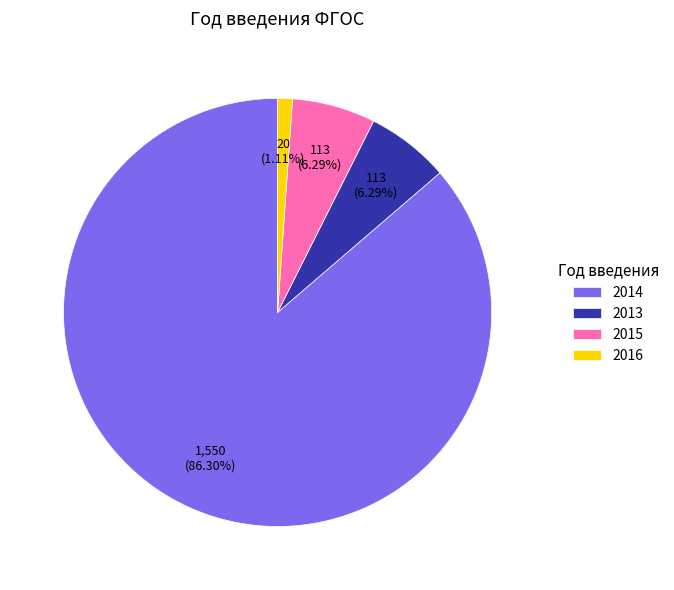

To the nearest percent, what portion does 2013 represent?

6%